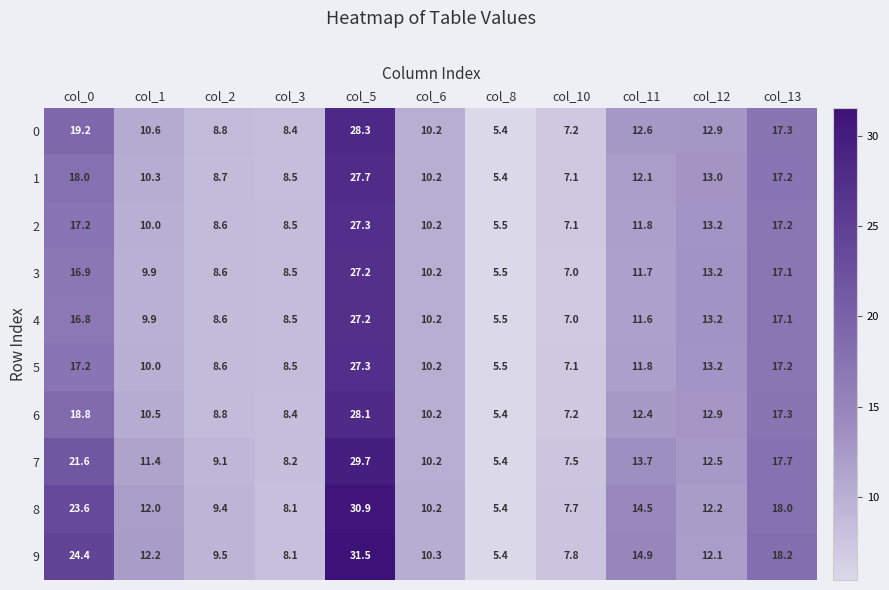

Read the 2 value at col_0.

17.2